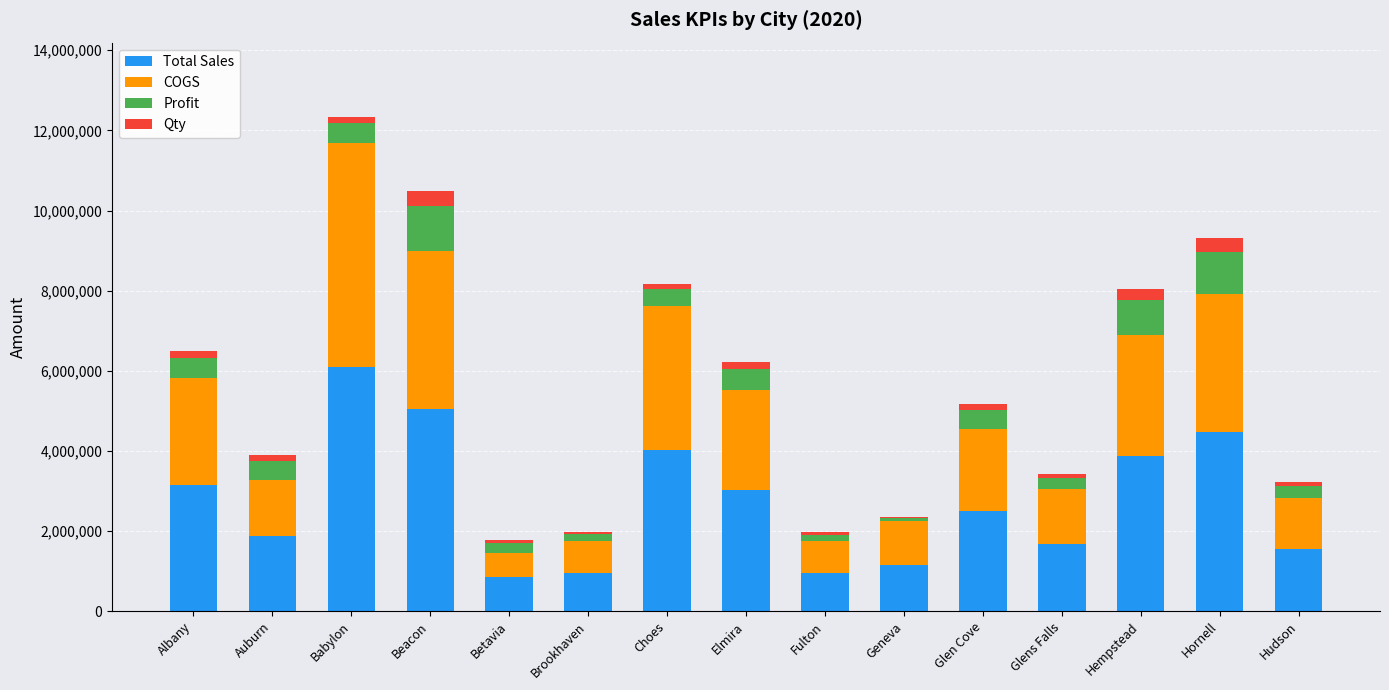

How many distinct data groups are displayed?

4